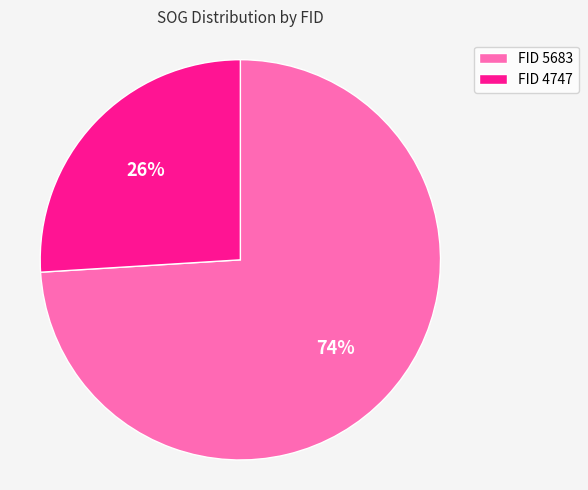

What percentage is the FID 4747 slice, to the nearest percent?

26%